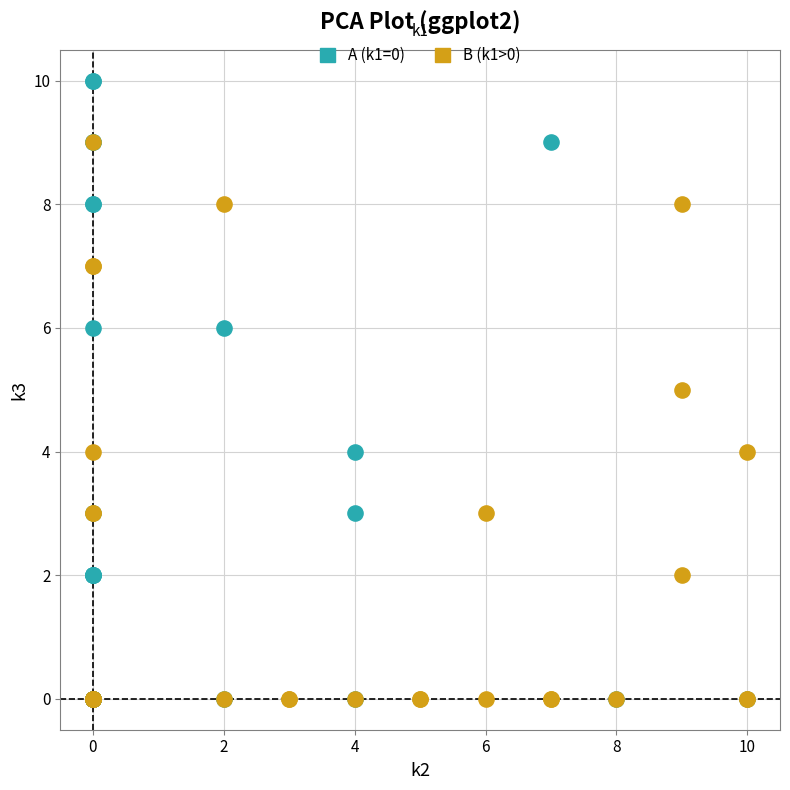

Which series contains the highest Y value?

A (k1=0)